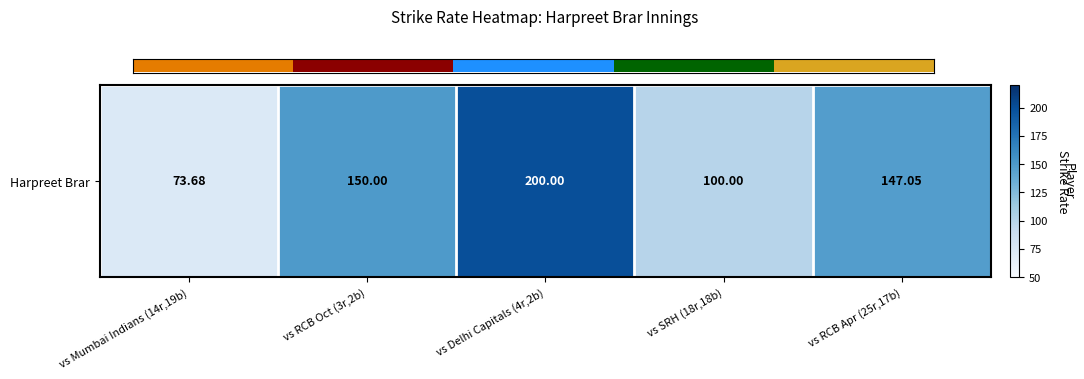

Between vs SRH (18r,18b) and vs Mumbai Indians (14r,19b), which is larger?

vs SRH (18r,18b)